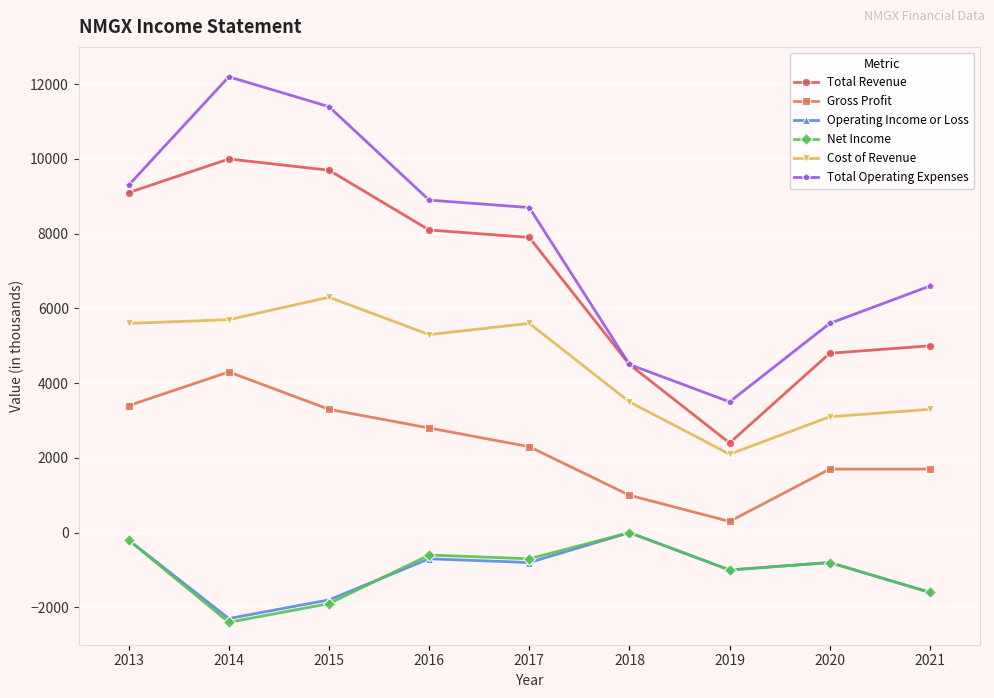

List the labels in order of Total Revenue value, largest first.

2014, 2015, 2013, 2016, 2017, 2021, 2020, 2018, 2019